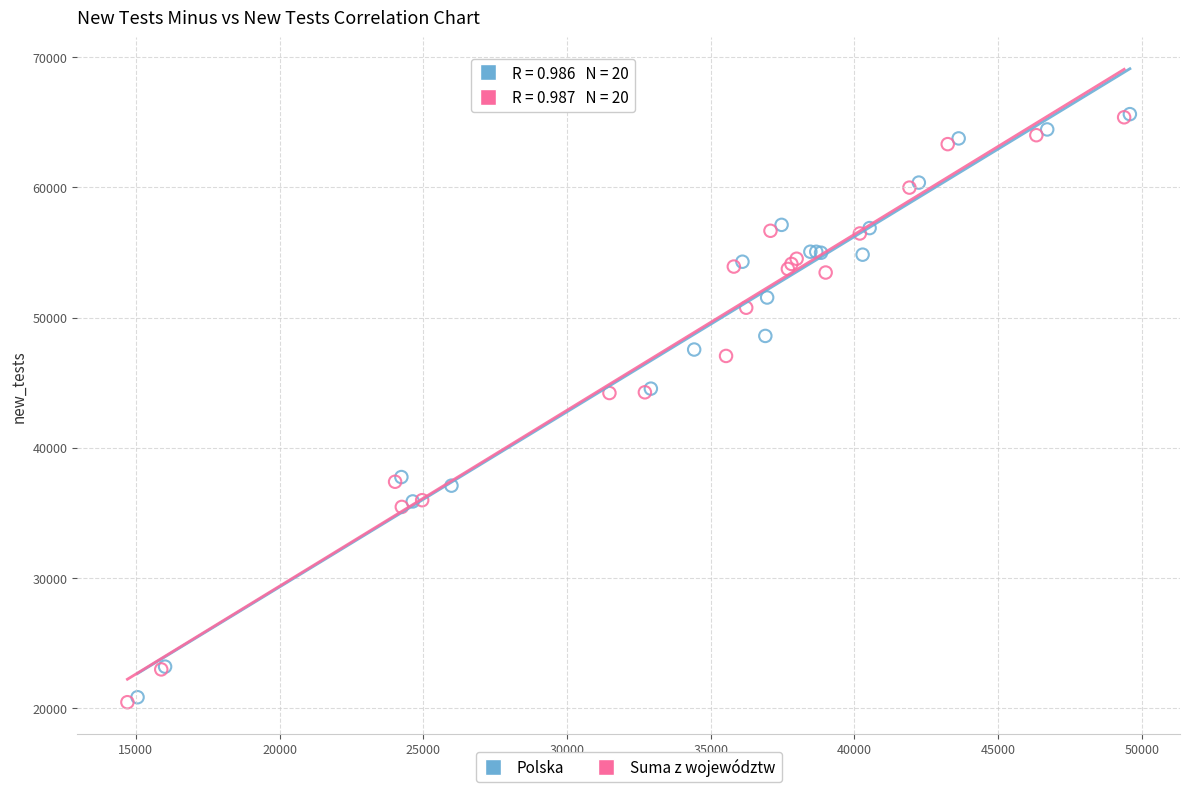

What are all the series names shown in the legend?

Polska, Suma z województw